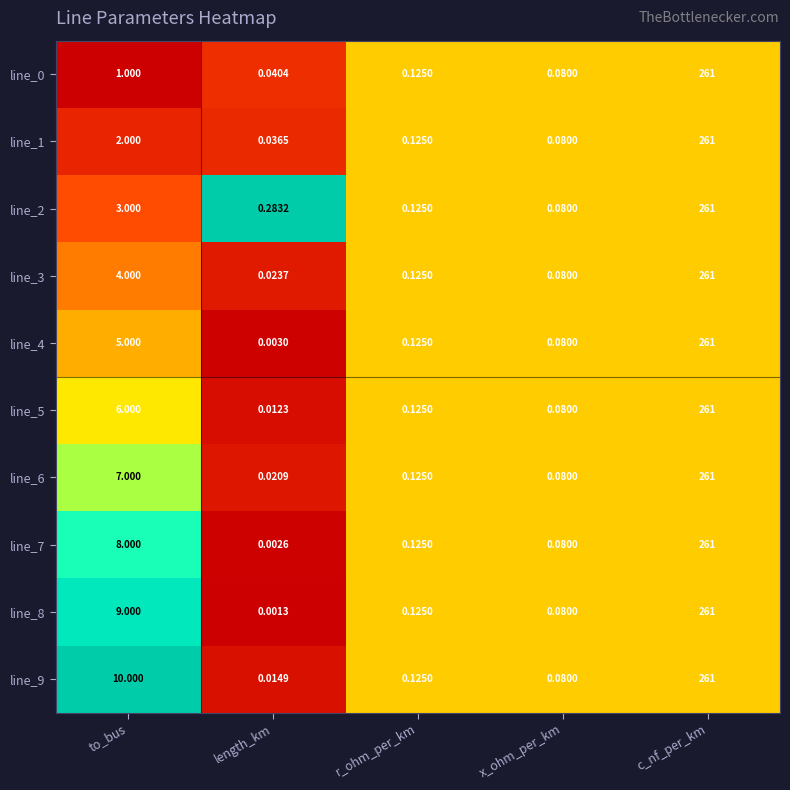

At which category does the chart reach its peak across all series?

c_nf_per_km